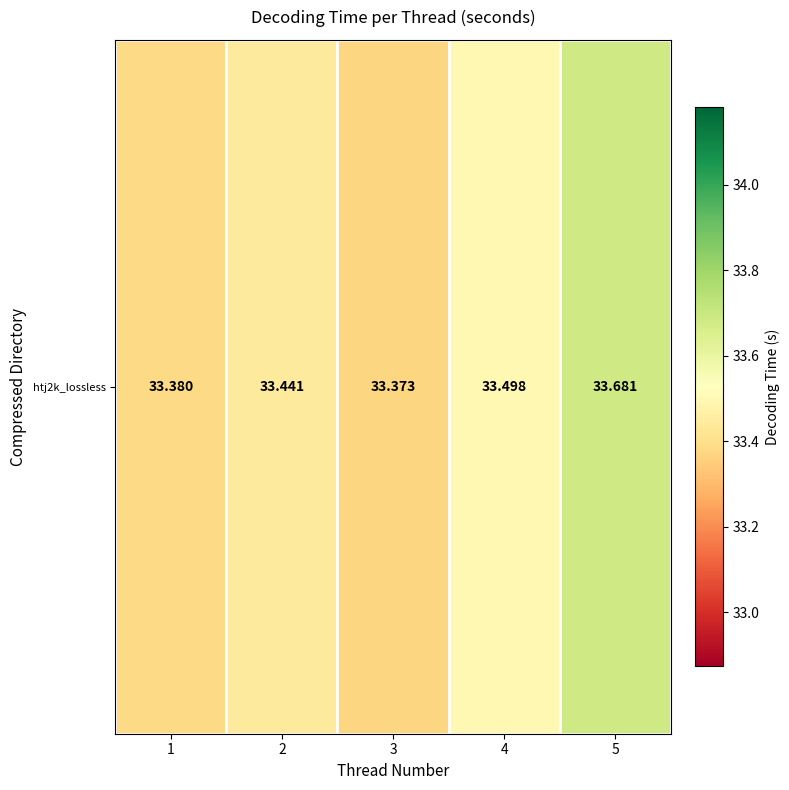

How many values are between 33 and 34?

5